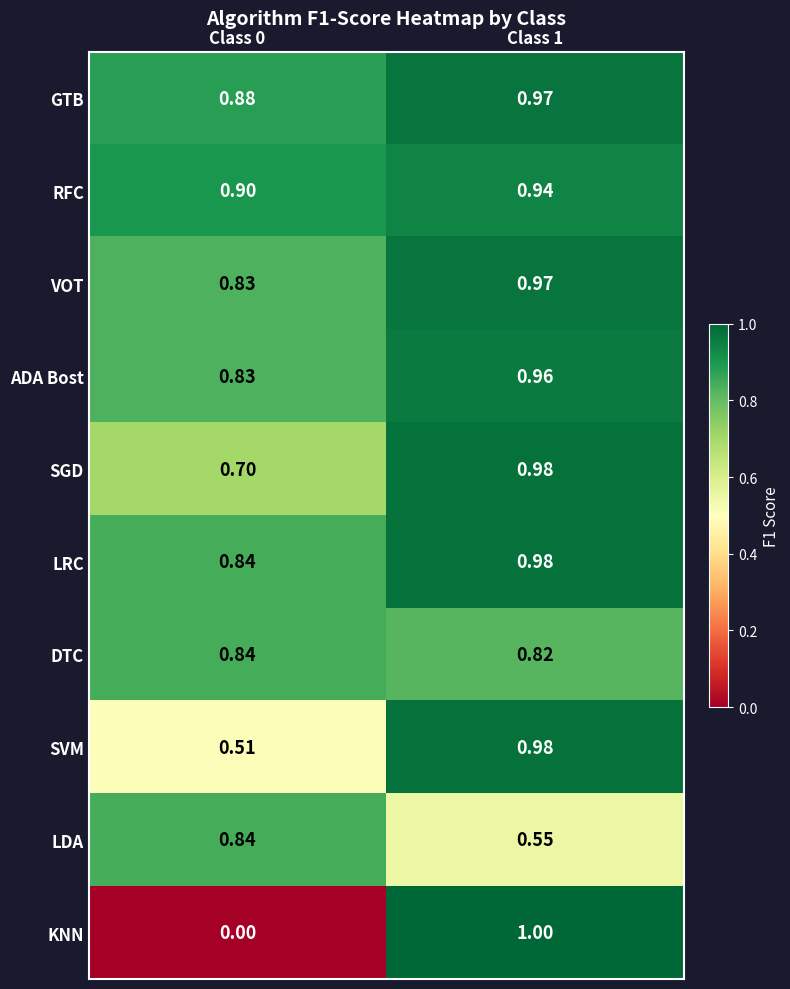

Is the value of SVM at Class 1 greater than the value of DTC at Class 1?

Yes